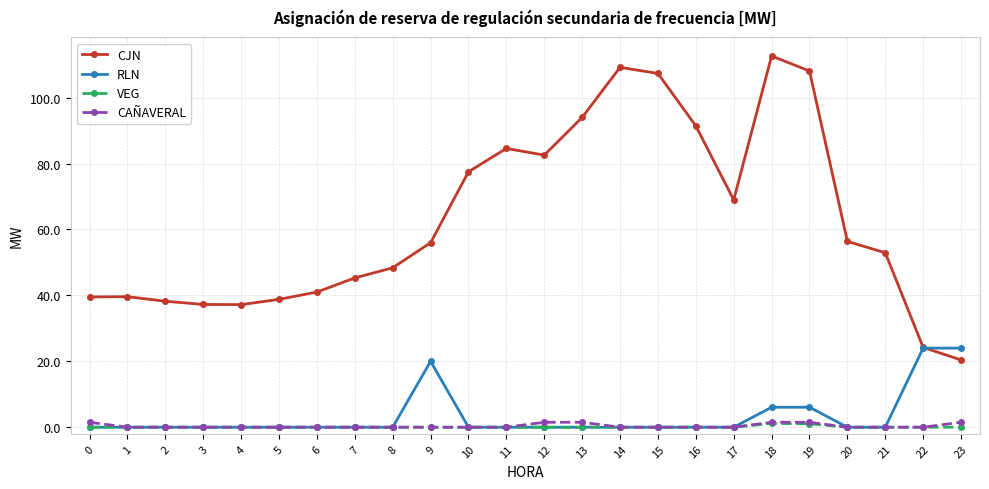

How many distinct data groups are displayed?

4